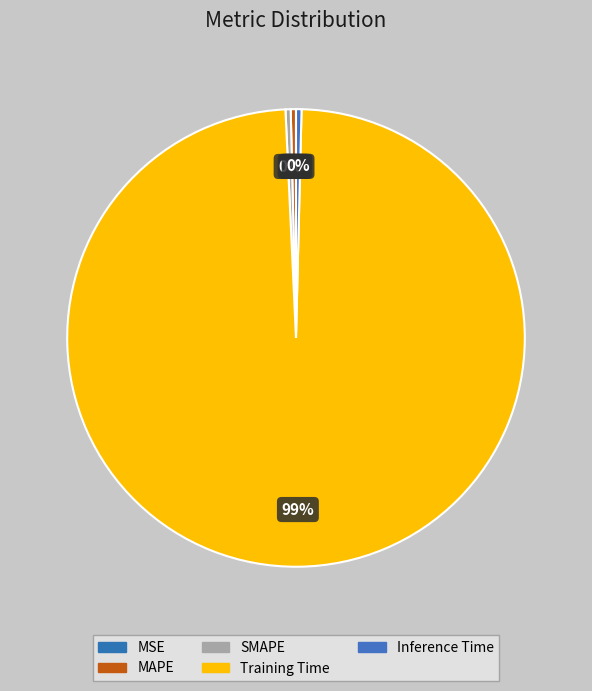

Which category has the biggest portion of the pie?

Training Time